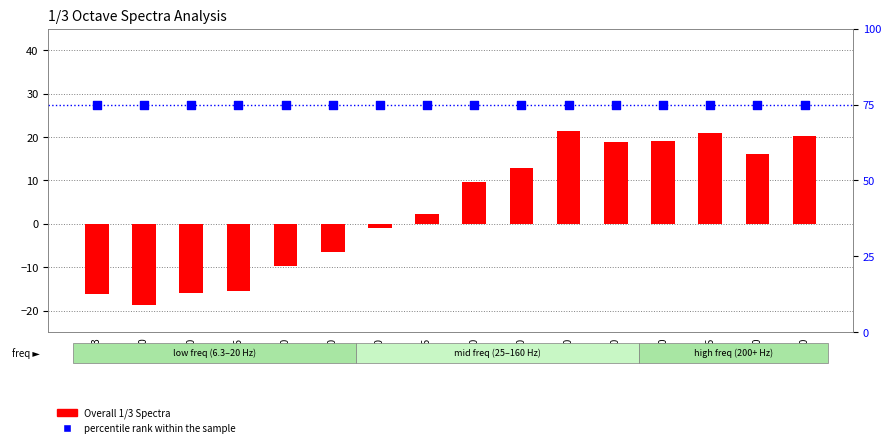

Which series has the largest total across all categories?

percentile rank within the sample